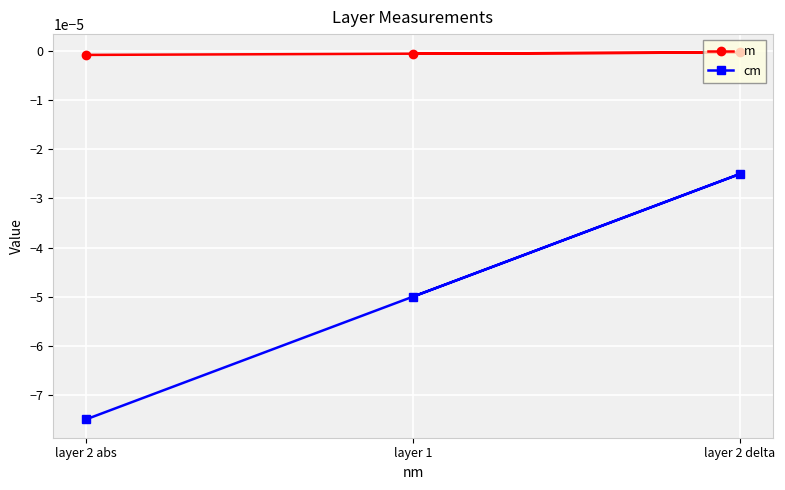

The cm series shows -0.0 at layer 1. True or false?

False